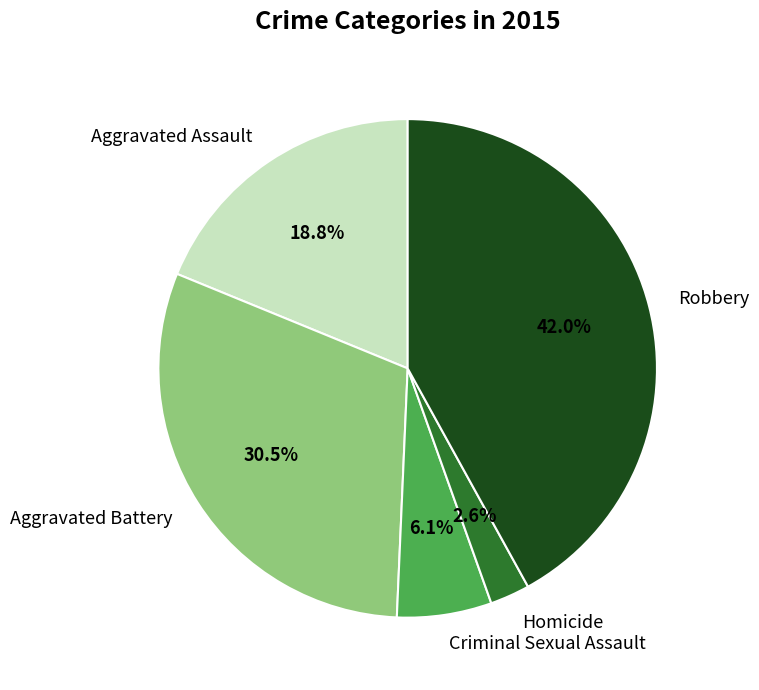

The Criminal Sexual Assault slice represents 16% of the pie. True or false?

False